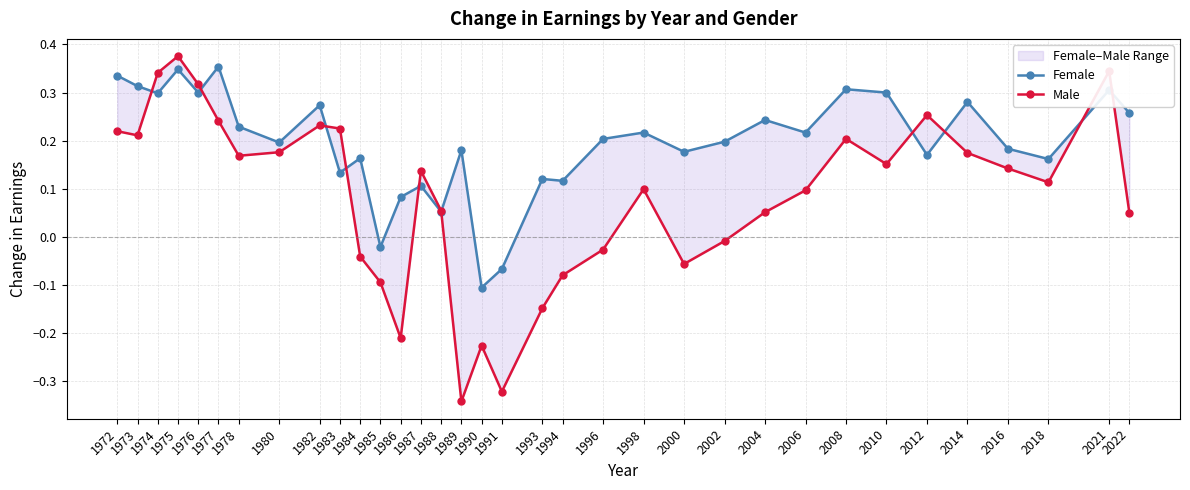

Between 1991 and 2002, which is larger?

2002